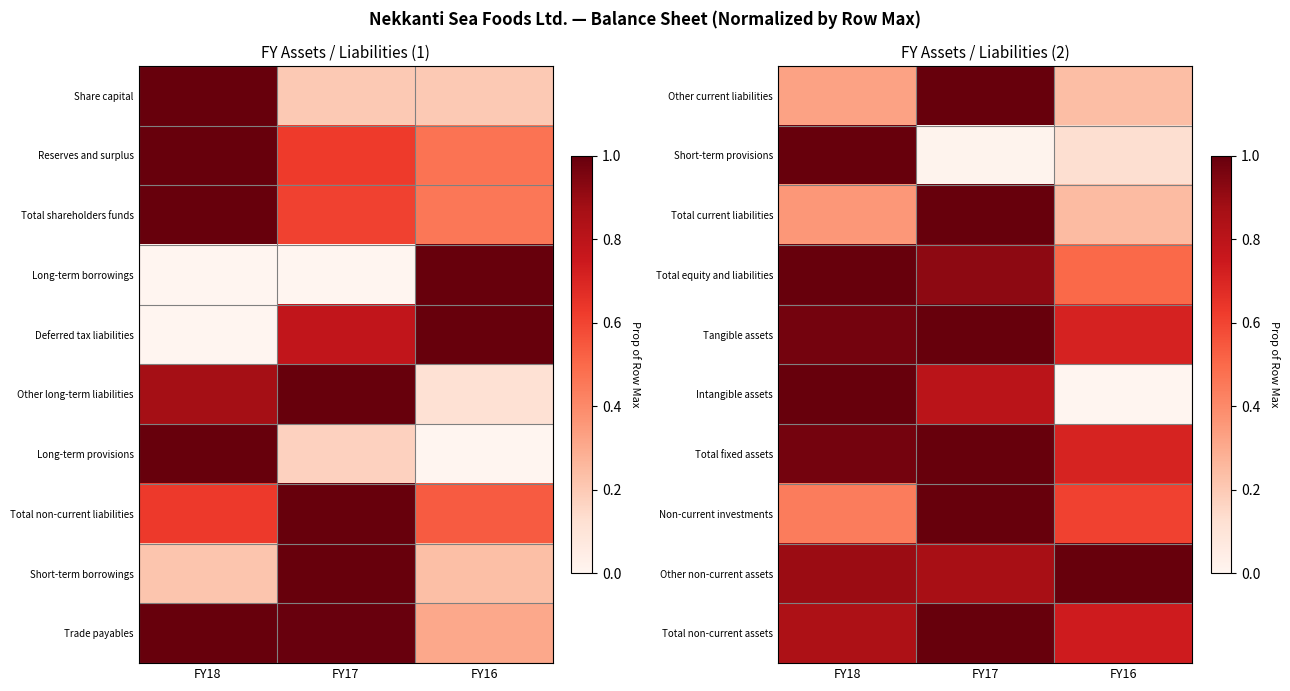

At which category is the sum across all series the highest?

FY17